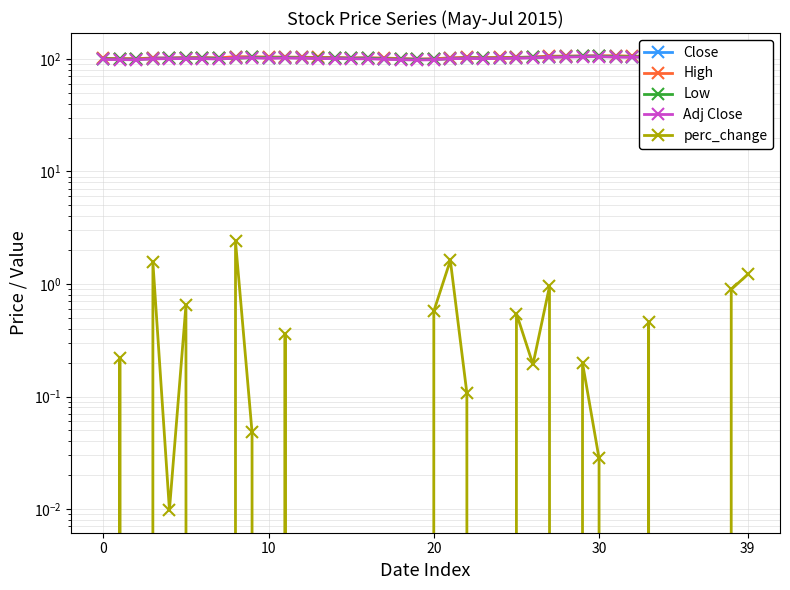

True or false: Close has a value of 103.5 at 11.

True